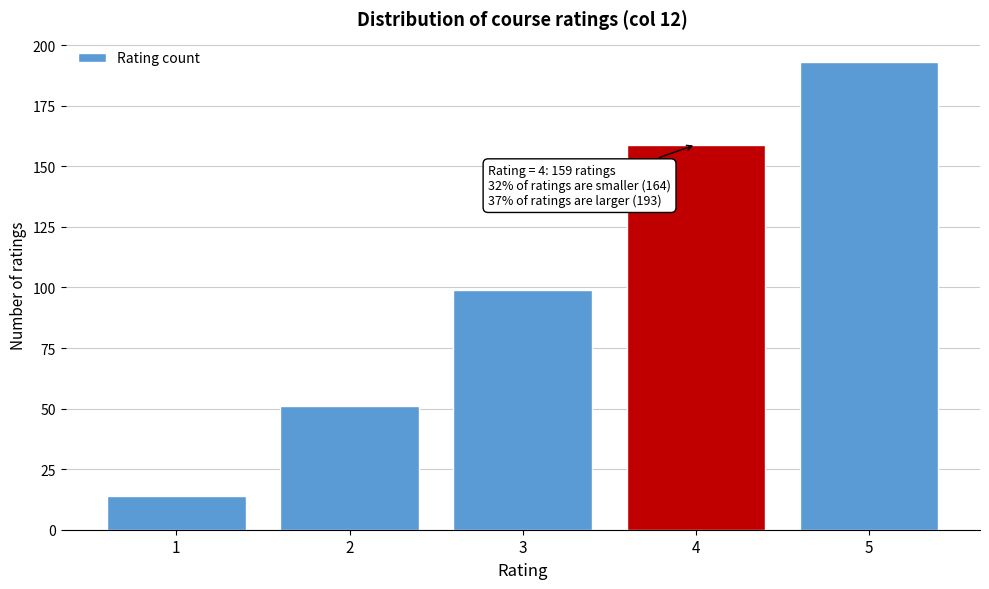

Which range on the x-axis has the tallest bar?

4.5 to 5.5